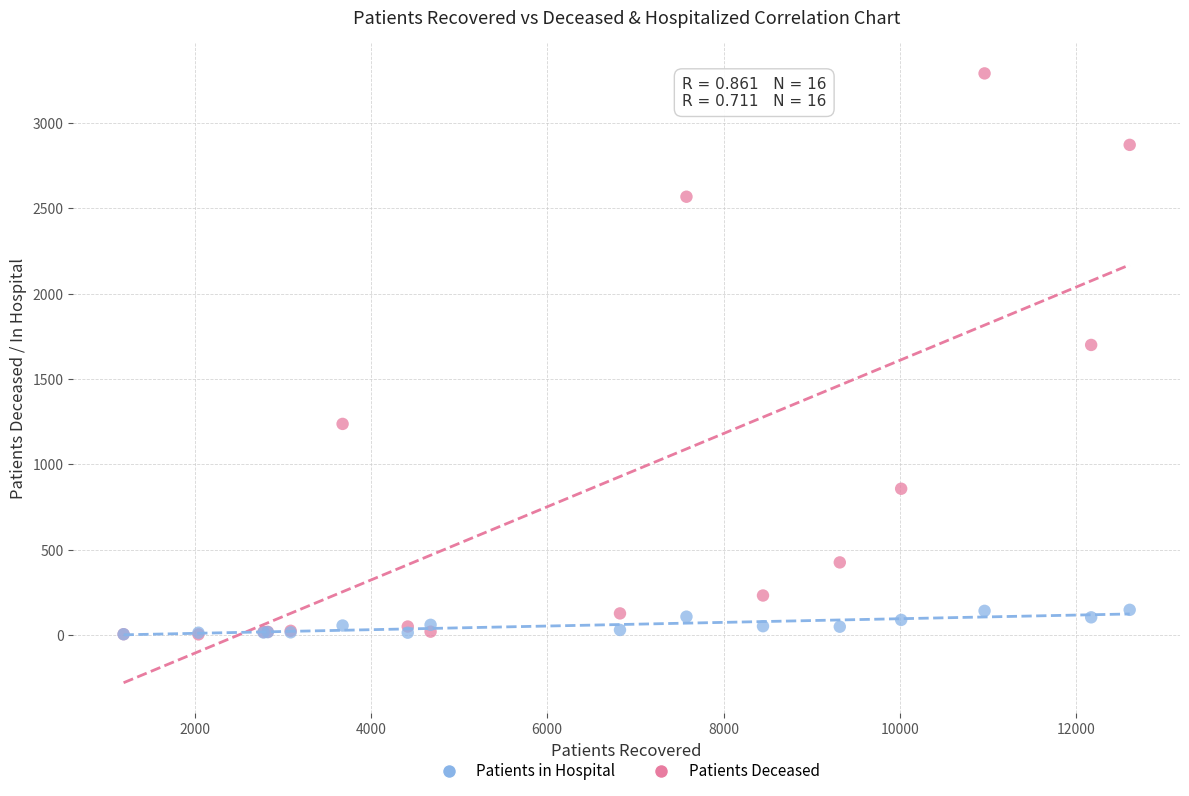

Across all series, what Y value is closest to 1647?

1700